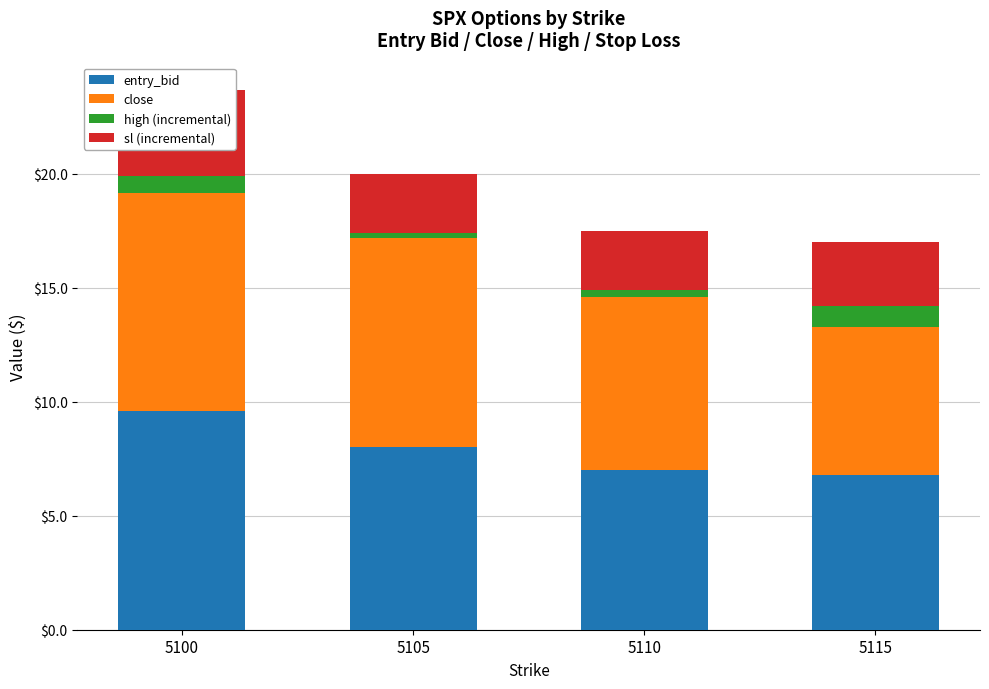

Which series has the largest range (max minus min)?

close